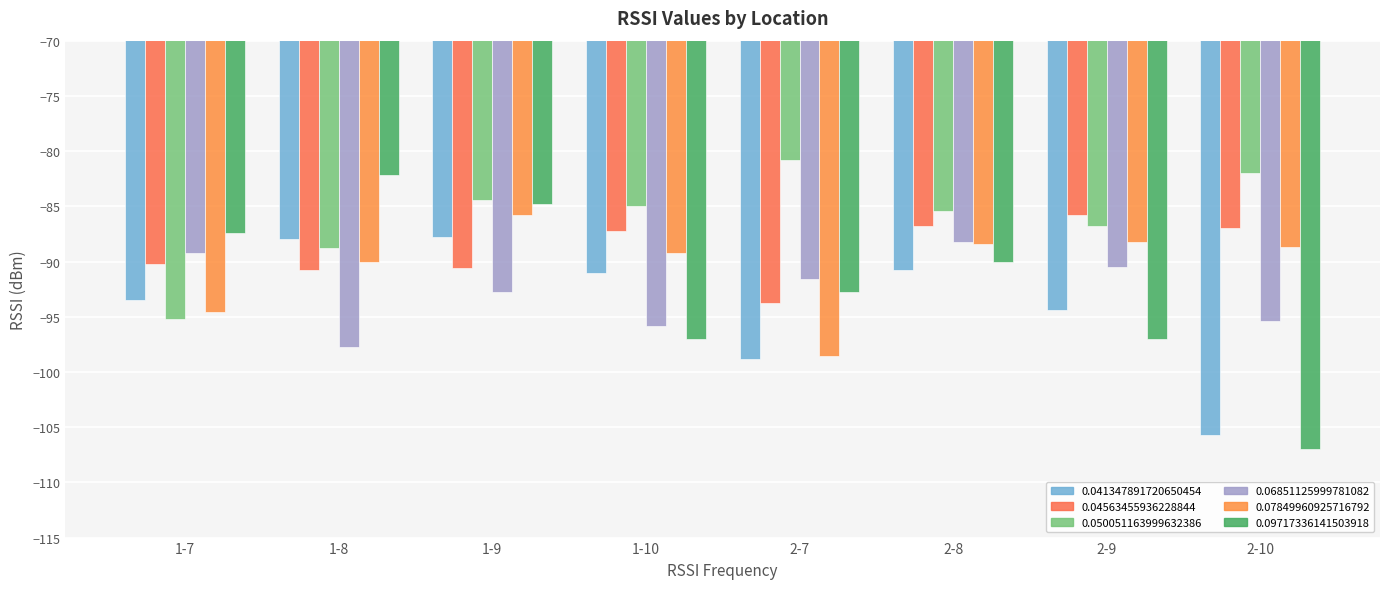

How many values in the 0.09717336141503918 series exceed -90?

3